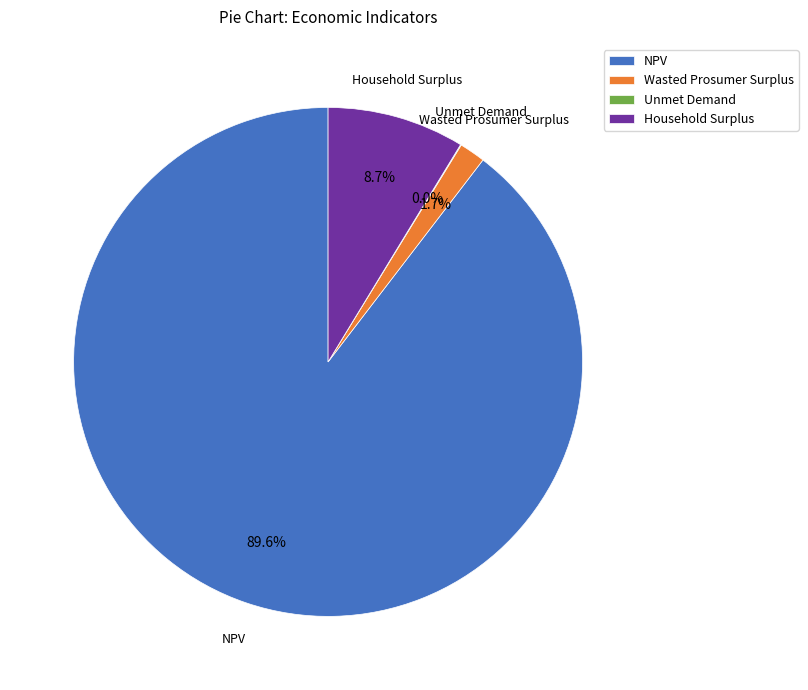

What percentage is the Wasted Prosumer Surplus slice, to the nearest percent?

2%